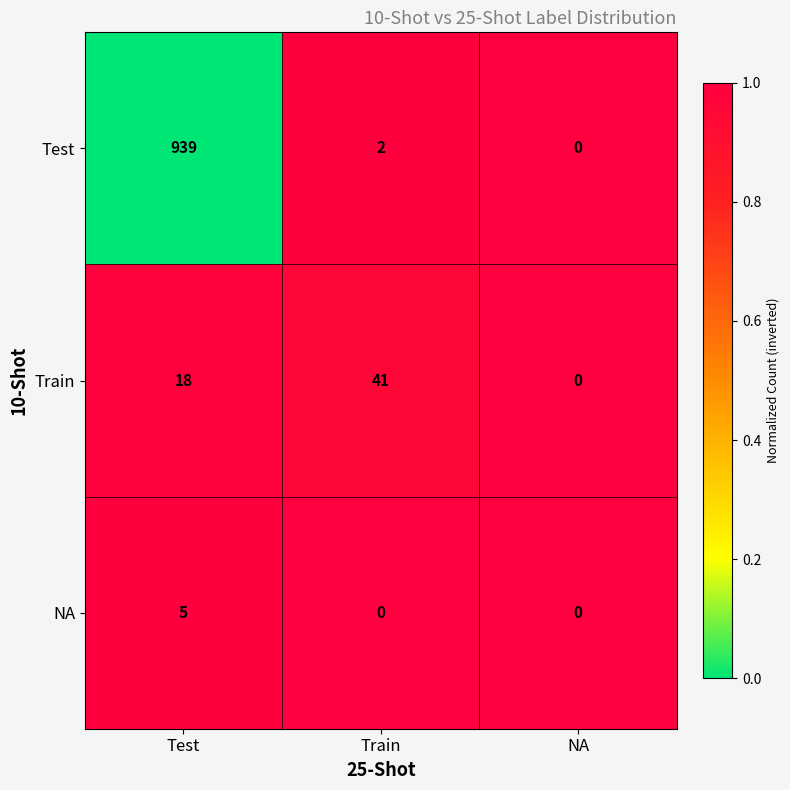

How many data points does each series have?

3